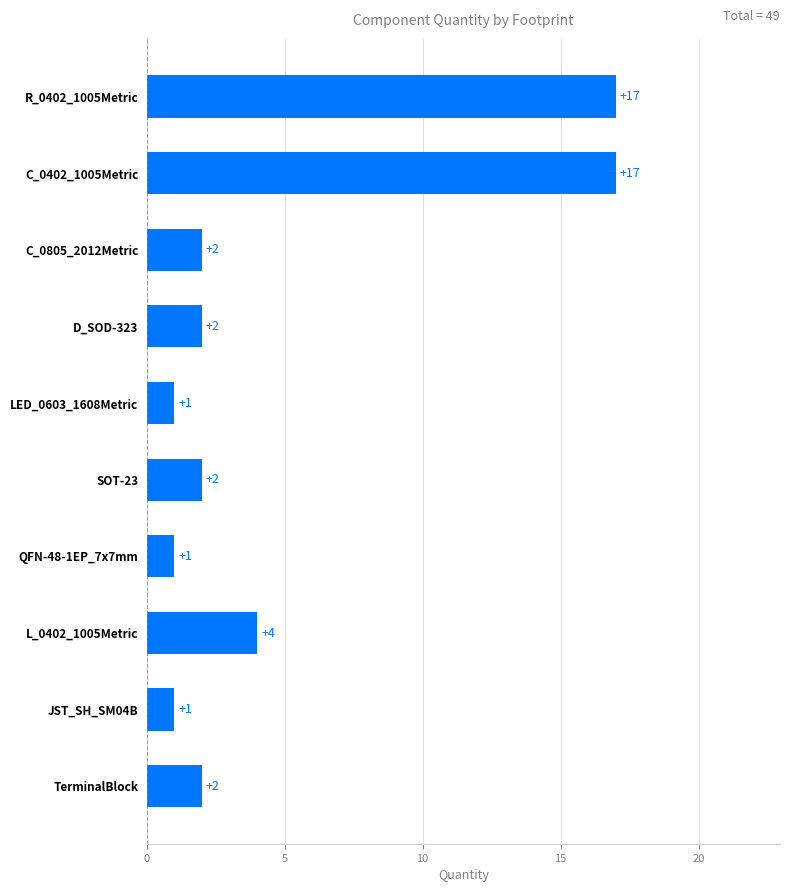

Reading bottom to top, what are all the values shown in this chart?

TerminalBlock=2	JST_SH_SM04B=1	L_0402_1005Metric=4	QFN-48-1EP_7x7mm=1	SOT-23=2	LED_0603_1608Metric=1	D_SOD-323=2	C_0805_2012Metric=2	C_0402_1005Metric=17	R_0402_1005Metric=17